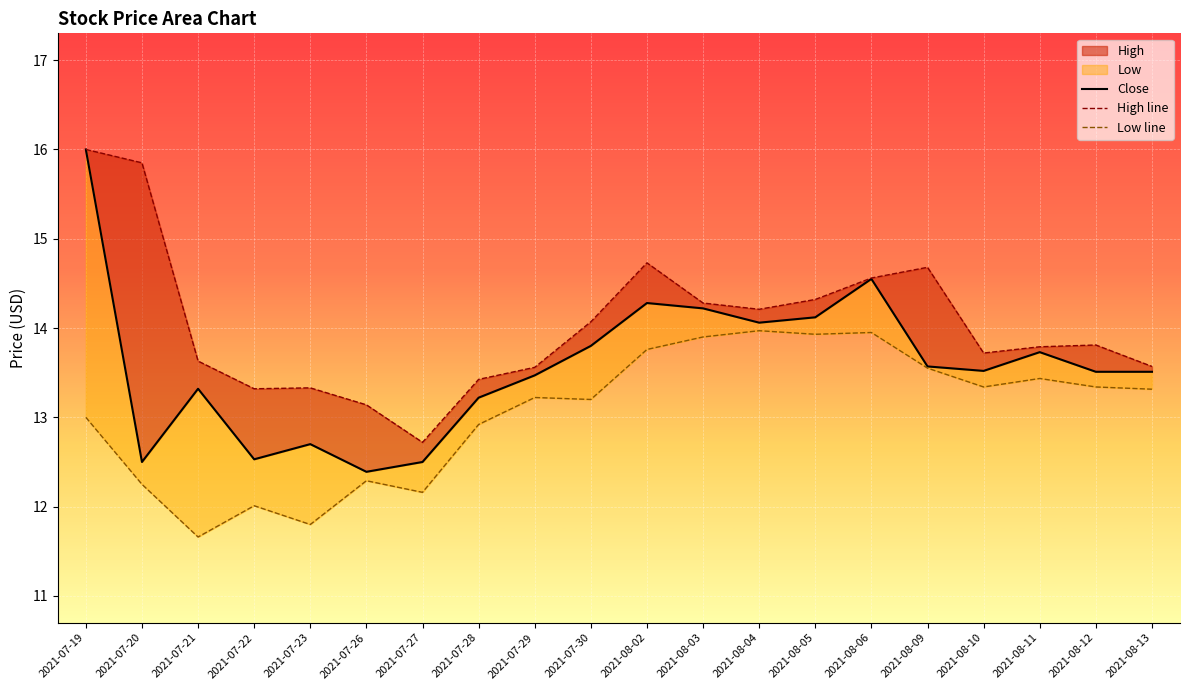

What is the total value across all series at 2021-08-02?

42.8